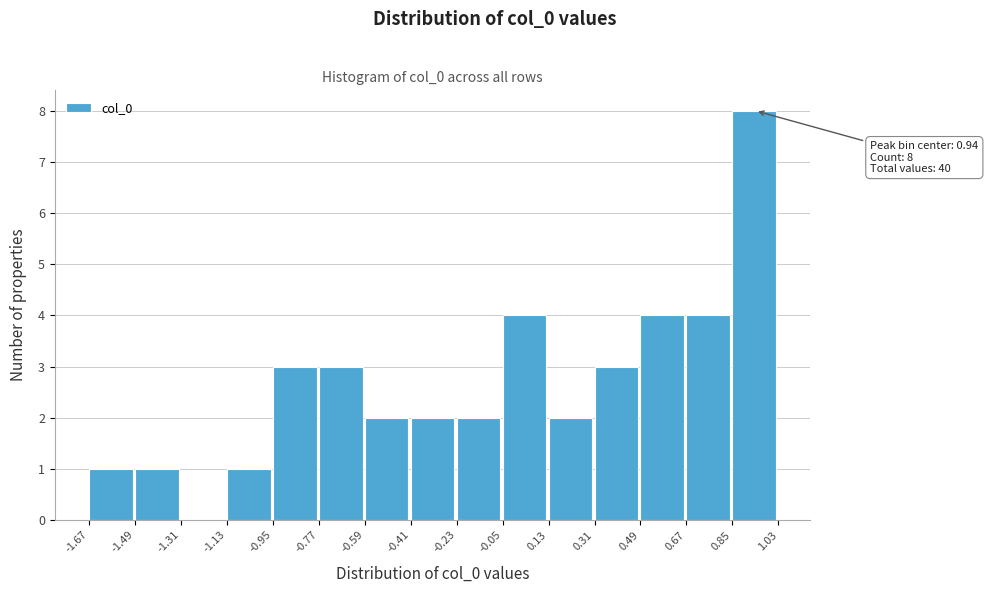

Which range on the x-axis has the tallest bar?

0.85 to 1.03